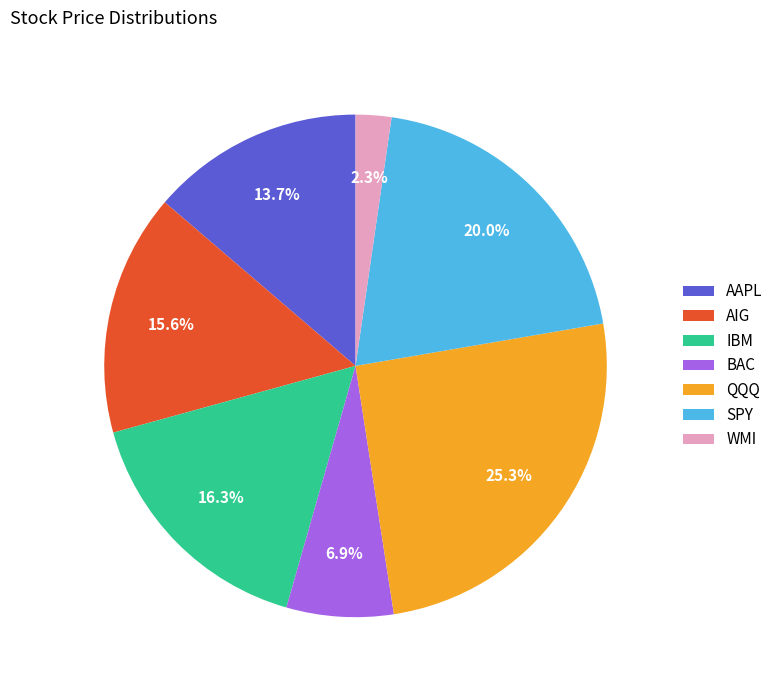

Does WMI account for over 50% of the chart?

No